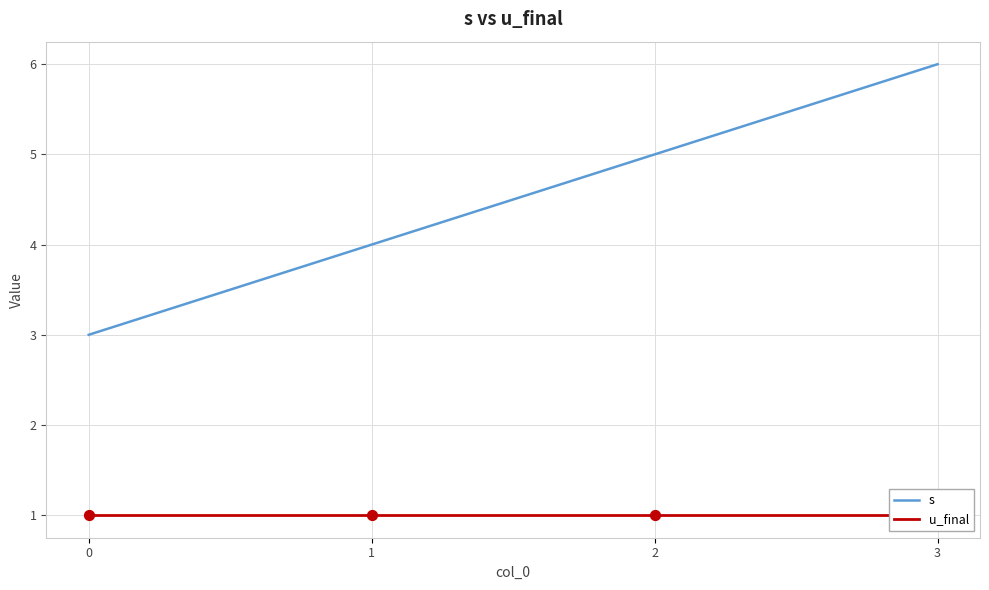

Which series contains the lowest Y value?

u_final